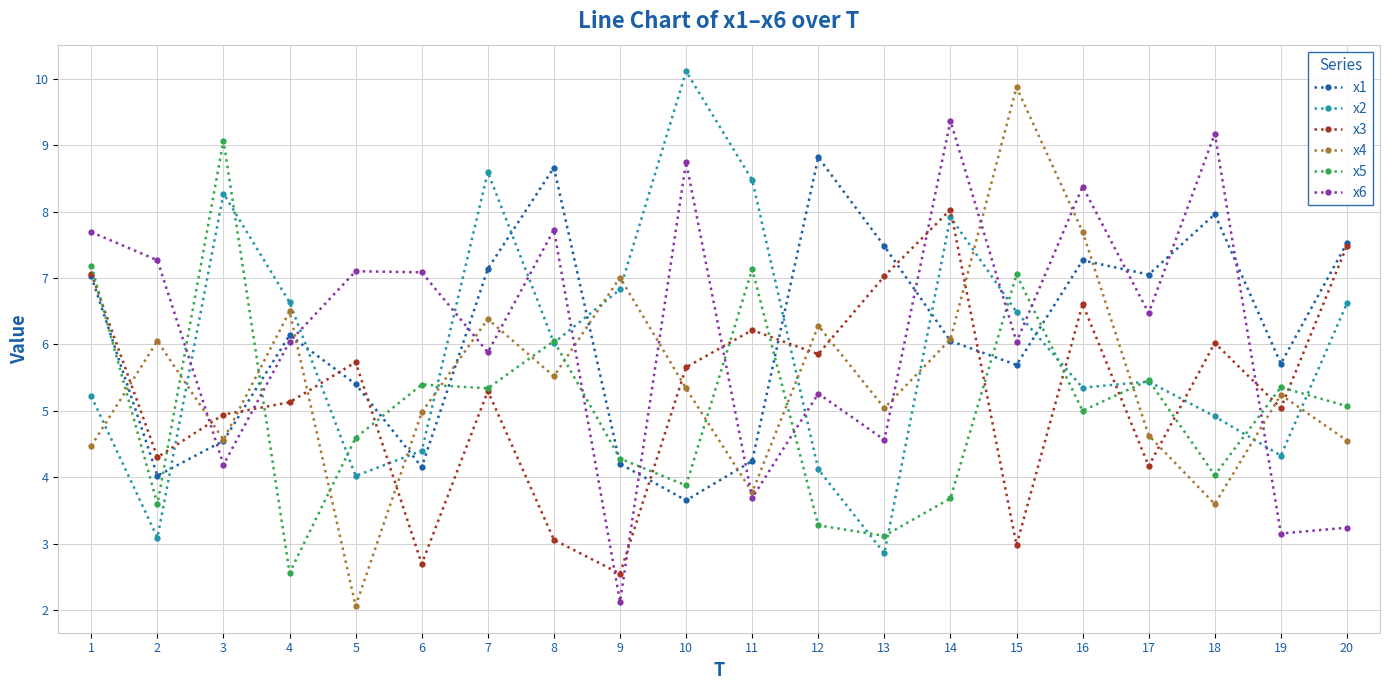

What is the value of the x4 point at the 10th from the left?

5.3